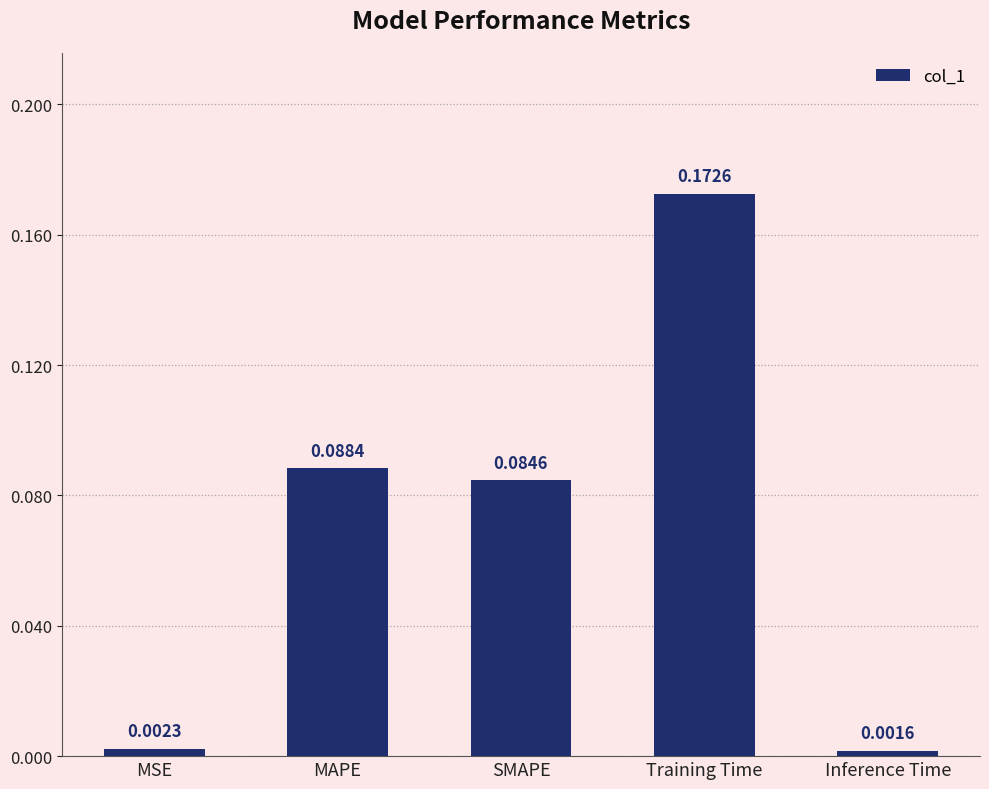

At which category does the chart reach its peak across all series?

Training Time